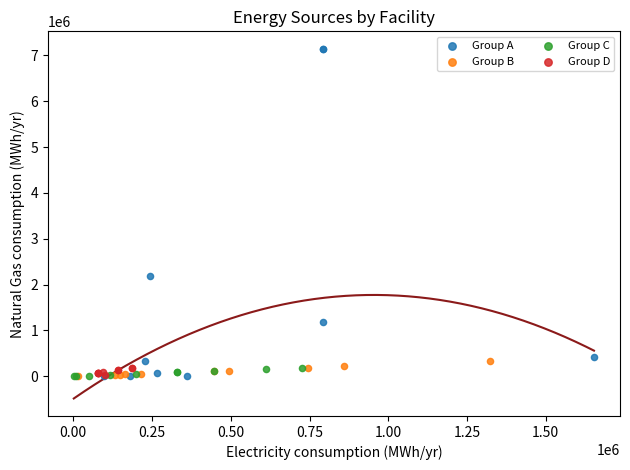

Which series has the largest Y range (max minus min)?

Group A